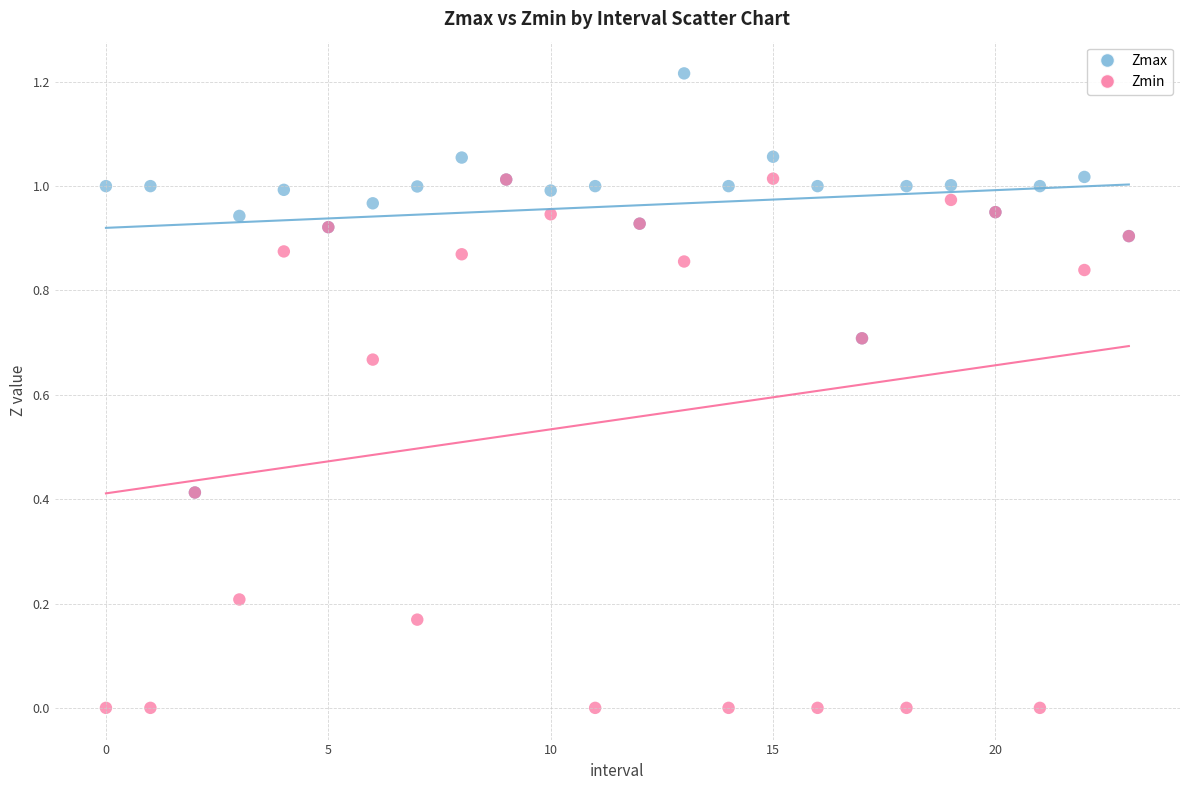

Which series has the largest Y range (max minus min)?

Zmin